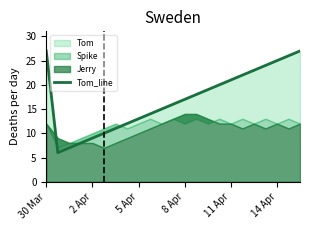

How many lines are shown in the chart?

1